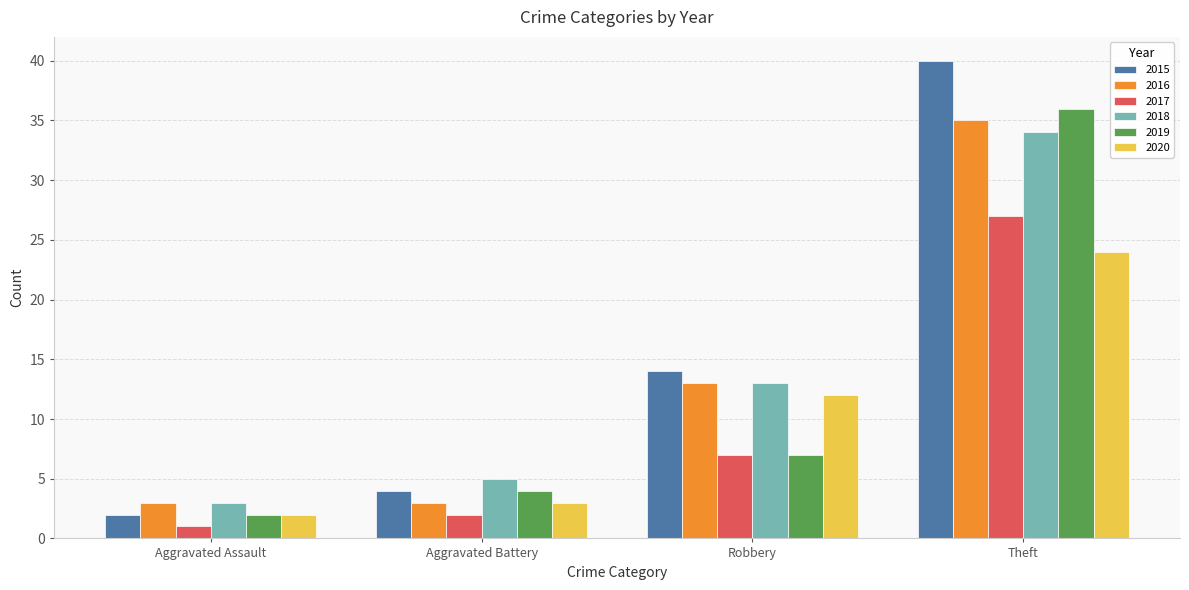

What is the approximate value of 2017 at Robbery, to the nearest 10?

10